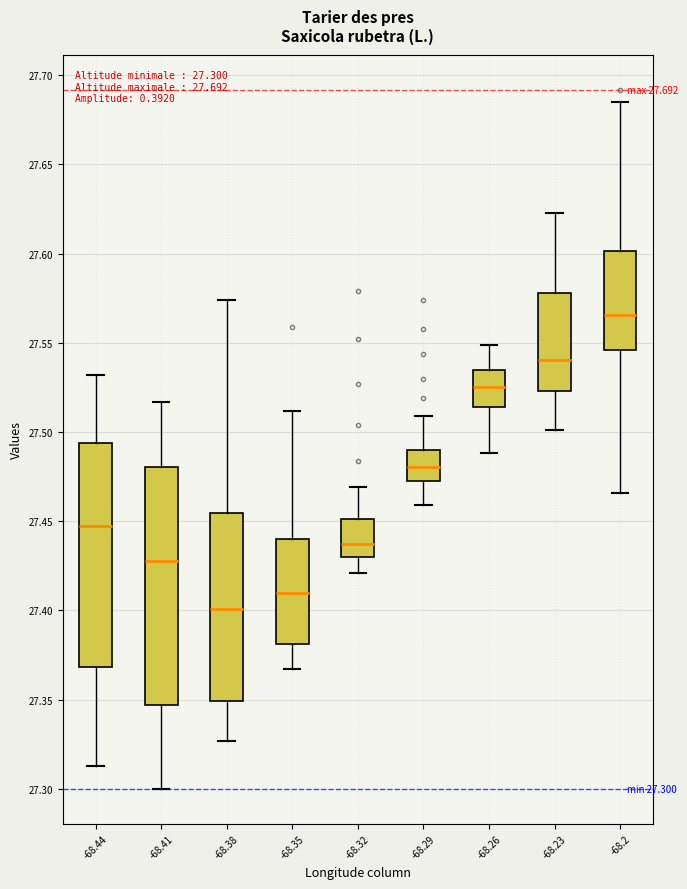

Which box's median line is the highest?

-68.2